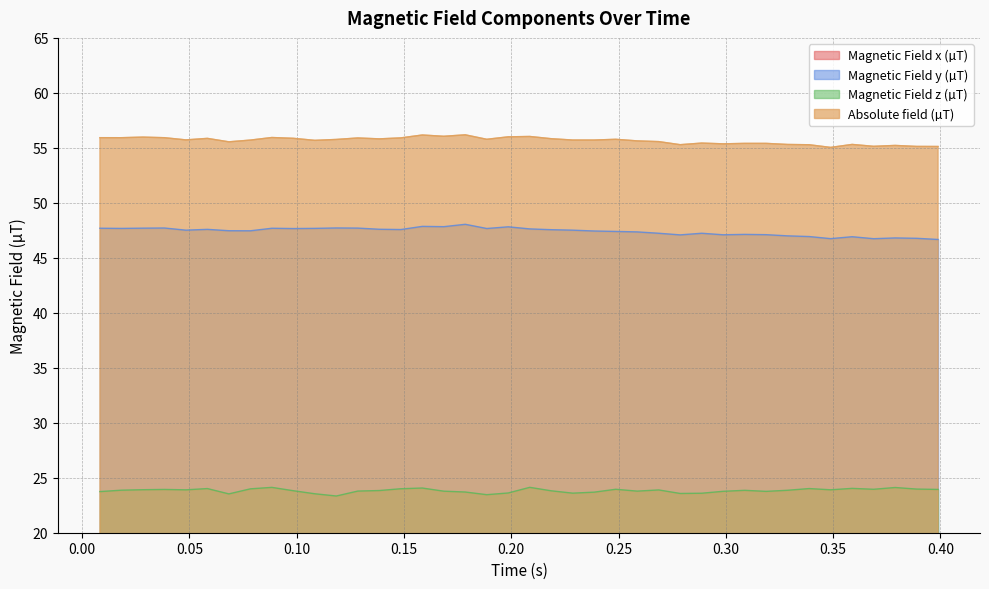

What is the sum of all Magnetic Field x (µT) values?

673.1